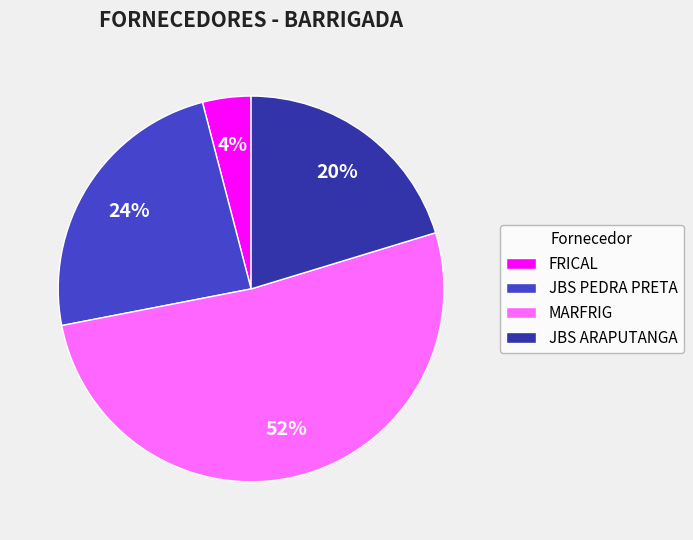

How many segments does this pie chart have?

4